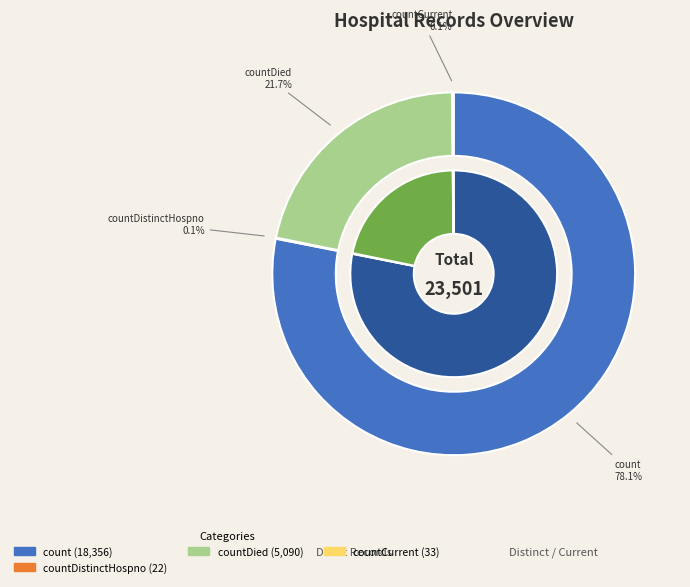

The countDistinctHospno slice represents 11% of the pie. True or false?

False